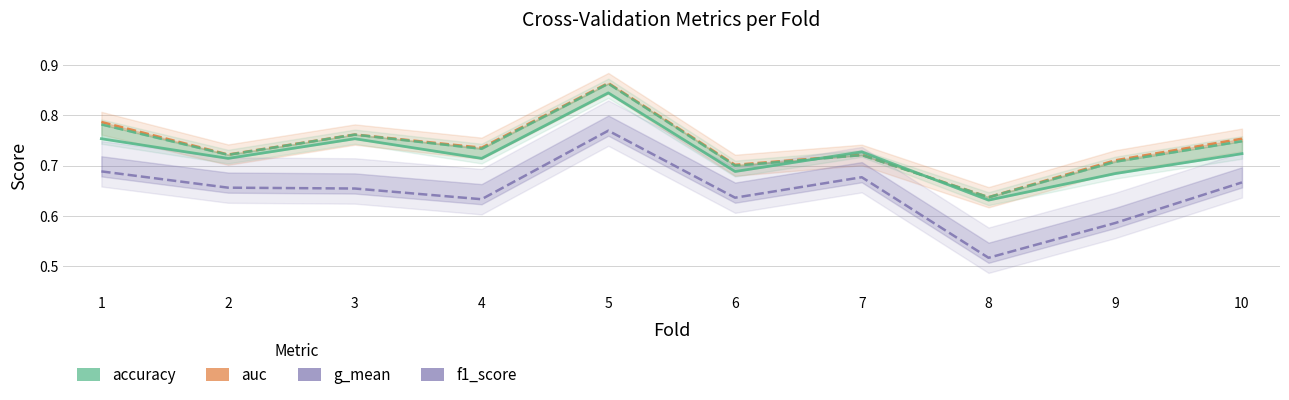

True or false: auc has a value of 0.7 at 9.

True